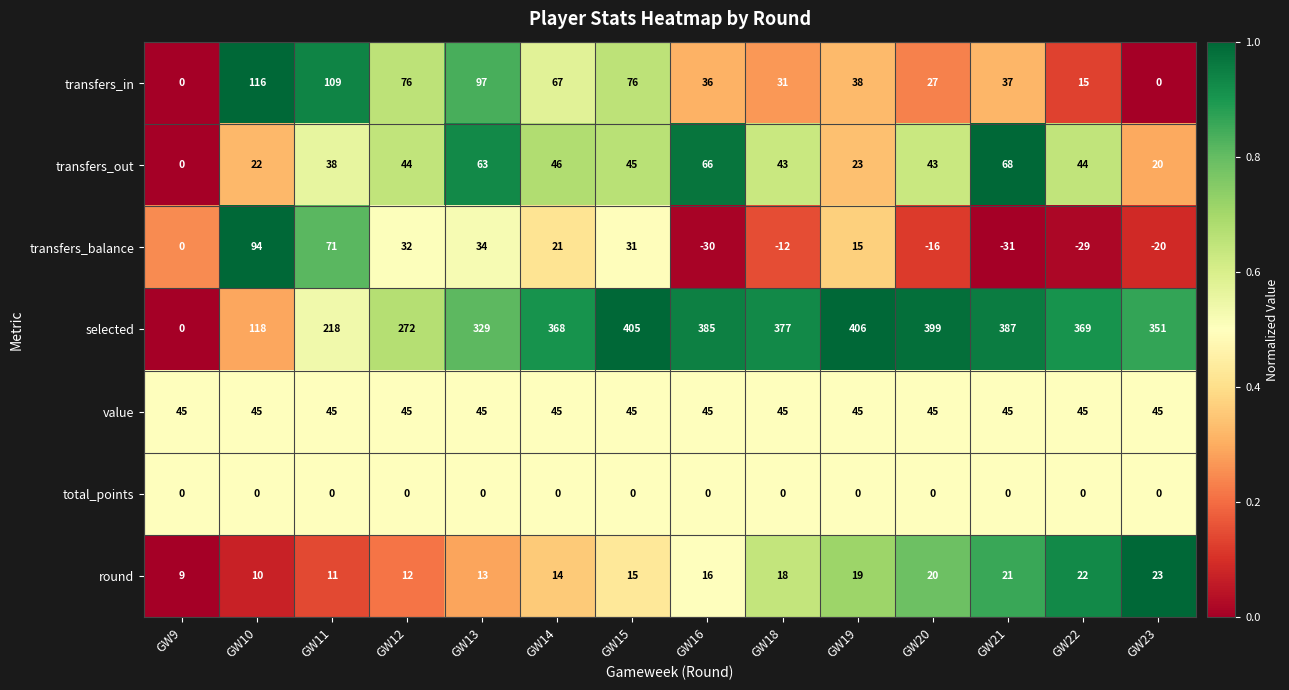

Is it true that selected equals 405 at GW15?

True